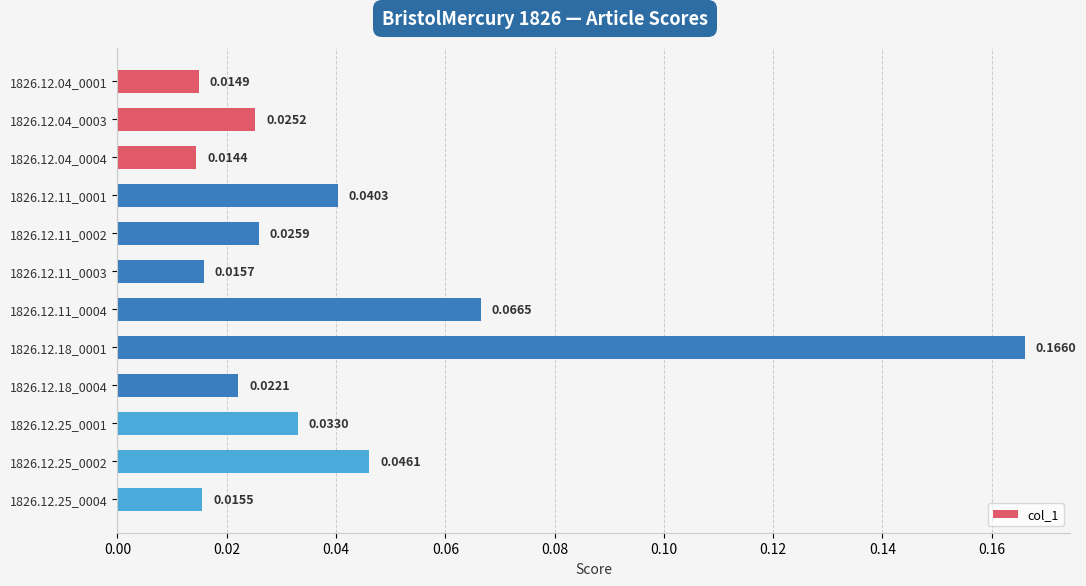

Rank the categories by value from highest to lowest.

1826.12.18_0001, 1826.12.11_0004, 1826.12.25_0002, 1826.12.11_0001, 1826.12.25_0001, 1826.12.11_0002, 1826.12.04_0003, 1826.12.18_0004, 1826.12.11_0003, 1826.12.25_0004, 1826.12.04_0001, 1826.12.04_0004